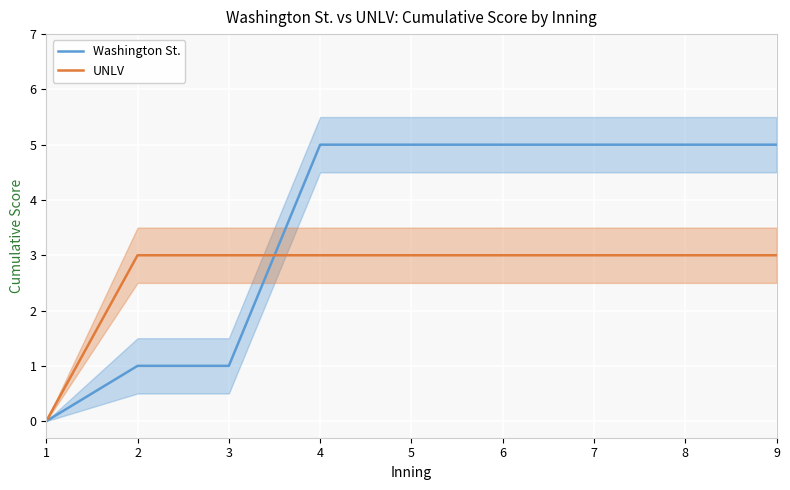

Is the value of Washington St. at 4 greater than the value of UNLV at 3?

Yes